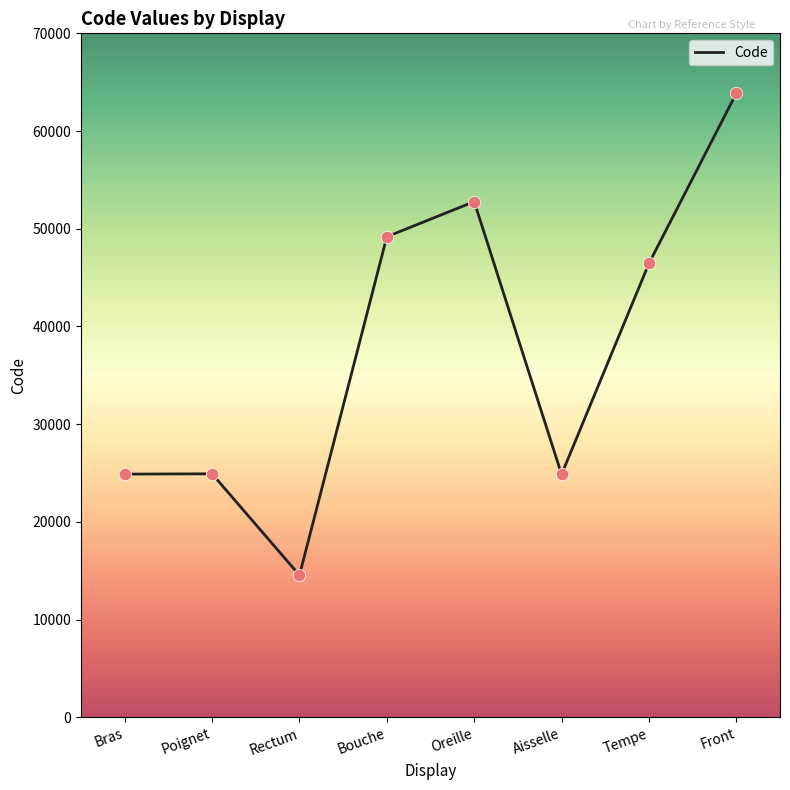

What is the change in value from Bouche to Aisselle?

-24320